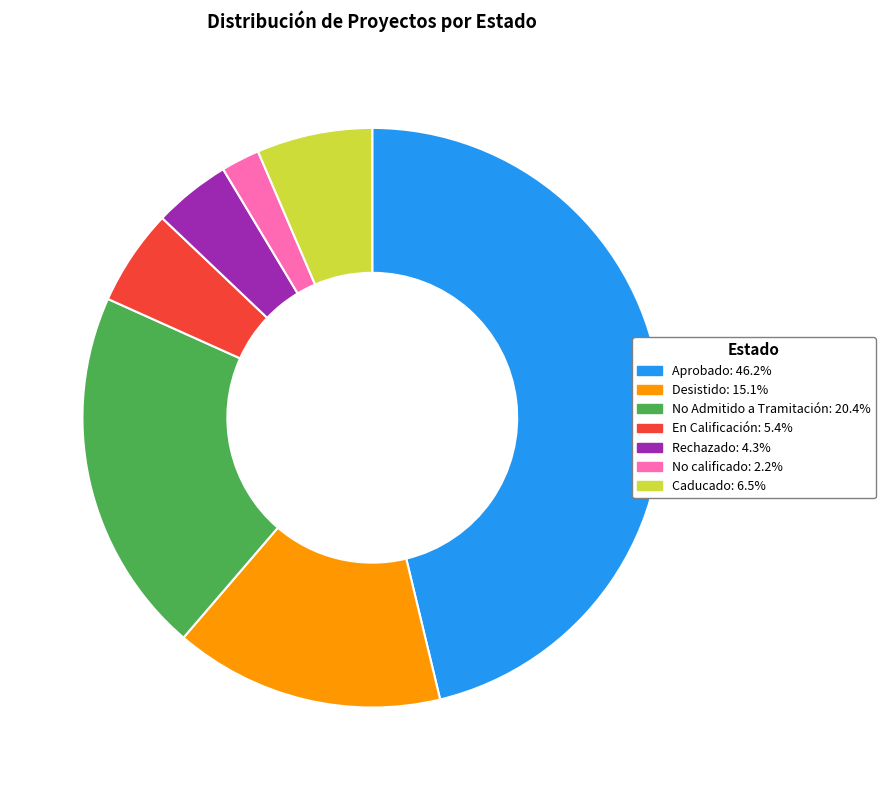

True or false: Aprobado accounts for 46% of the total.

True